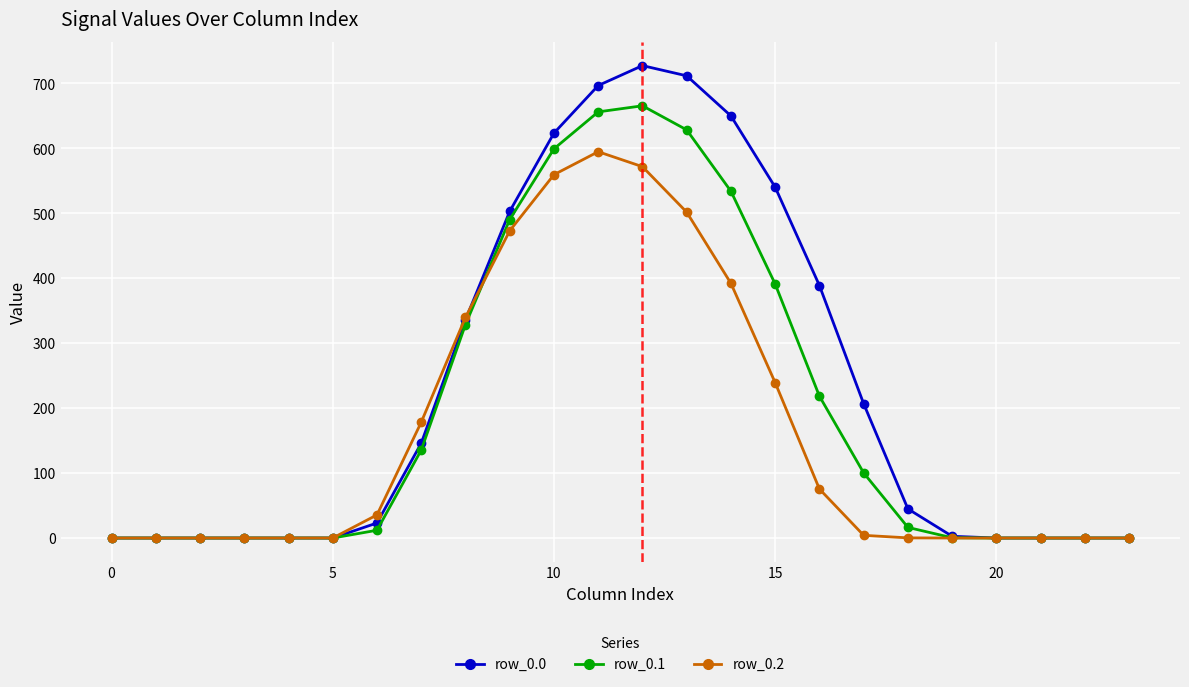

At how many categories does at least one series exceed 453?

7